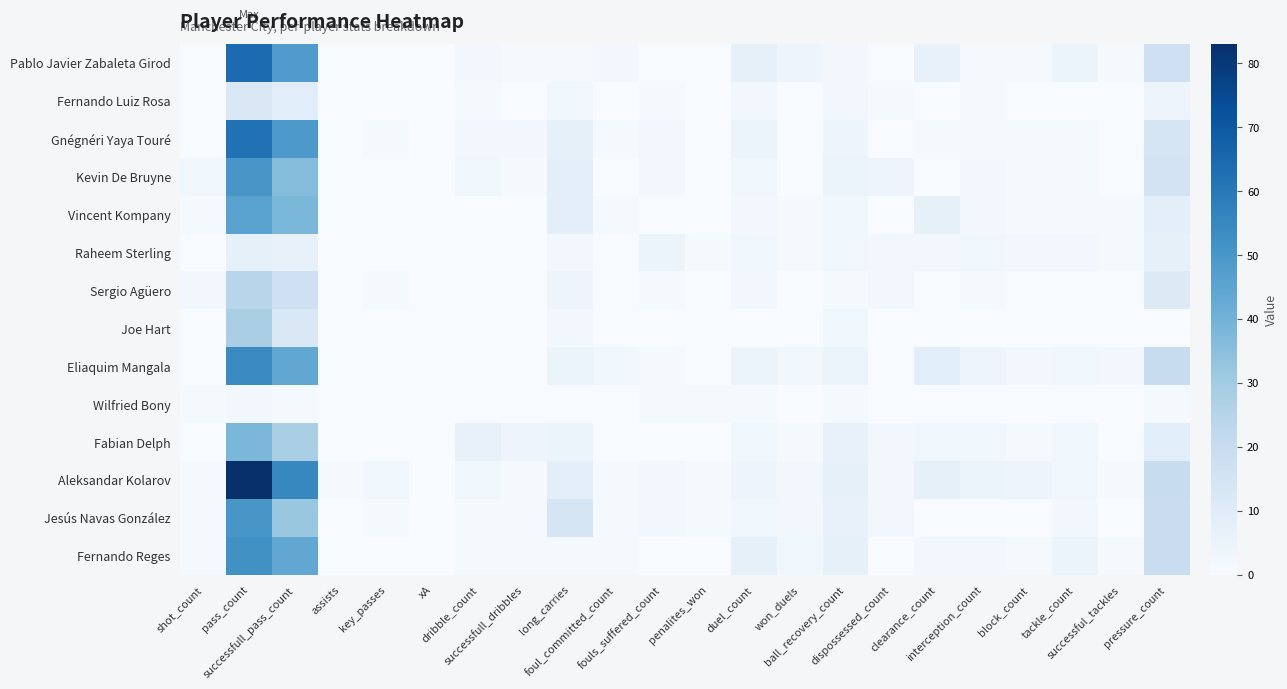

Reading left to right, transcribe all the data shown in this chart.

Pablo Javier Zabaleta Girod: shot_count=0.0	pass_count=64.0	successfull_pass_count=48.0	assists=0.0	key_passes=0.0	xA=0.0	dribble_count=2.0	successfull_dribbles=1.0	long_carries=1.0	foul_committed_count=2.0	fouls_suffered_count=0.0	penalites_won=0.0	duel_count=7.0	won_duels=4.0	ball_recovery_count=2.0	dispossessed_count=0.0	clearance_count=6.0	interception_count=1.0	block_count=1.0	tackle_count=5.0	successful_tackles=1.0	pressure_count=17.0
Fernando Luiz Rosa: shot_count=0.0	pass_count=12.0	successfull_pass_count=9.0	assists=0.0	key_passes=0.0	xA=0.0	dribble_count=1.0	successfull_dribbles=0.0	long_carries=3.0	foul_committed_count=0.0	fouls_suffered_count=1.0	penalites_won=0.0	duel_count=2.0	won_duels=0.0	ball_recovery_count=2.0	dispossessed_count=1.0	clearance_count=0.0	interception_count=1.0	block_count=0.0	tackle_count=0.0	successful_tackles=0.0	pressure_count=4.0
Gnégnéri Yaya Touré: shot_count=0.0	pass_count=62.0	successfull_pass_count=49.0	assists=0.0	key_passes=1.0	xA=0.1	dribble_count=2.0	successfull_dribbles=2.0	long_carries=7.0	foul_committed_count=1.0	fouls_suffered_count=2.0	penalites_won=0.0	duel_count=5.0	won_duels=0.0	ball_recovery_count=4.0	dispossessed_count=0.0	clearance_count=1.0	interception_count=1.0	block_count=1.0	tackle_count=1.0	successful_tackles=0.0	pressure_count=14.0
Kevin De Bruyne: shot_count=3.0	pass_count=50.0	successfull_pass_count=36.0	assists=0.0	key_passes=0.0	xA=0.0	dribble_count=3.0	successfull_dribbles=1.0	long_carries=8.0	foul_committed_count=0.0	fouls_suffered_count=2.0	penalites_won=0.0	duel_count=3.0	won_duels=0.0	ball_recovery_count=5.0	dispossessed_count=4.0	clearance_count=0.0	interception_count=2.0	block_count=1.0	tackle_count=1.0	successful_tackles=0.0	pressure_count=15.0
Vincent Kompany: shot_count=1.0	pass_count=46.0	successfull_pass_count=38.0	assists=0.0	key_passes=0.0	xA=0.0	dribble_count=0.0	successfull_dribbles=0.0	long_carries=8.0	foul_committed_count=1.0	fouls_suffered_count=0.0	penalites_won=0.0	duel_count=2.0	won_duels=1.0	ball_recovery_count=3.0	dispossessed_count=0.0	clearance_count=7.0	interception_count=2.0	block_count=1.0	tackle_count=1.0	successful_tackles=1.0	pressure_count=8.0
Raheem Sterling: shot_count=0.0	pass_count=7.0	successfull_pass_count=6.0	assists=0.0	key_passes=0.0	xA=0.0	dribble_count=0.0	successfull_dribbles=0.0	long_carries=2.0	foul_committed_count=0.0	fouls_suffered_count=5.0	penalites_won=1.0	duel_count=3.0	won_duels=1.0	ball_recovery_count=3.0	dispossessed_count=2.0	clearance_count=2.0	interception_count=3.0	block_count=2.0	tackle_count=2.0	successful_tackles=1.0	pressure_count=7.0
Sergio Agüero: shot_count=2.0	pass_count=24.0	successfull_pass_count=17.0	assists=0.0	key_passes=1.0	xA=0.0	dribble_count=0.0	successfull_dribbles=0.0	long_carries=4.0	foul_committed_count=0.0	fouls_suffered_count=1.0	penalites_won=0.0	duel_count=2.0	won_duels=0.0	ball_recovery_count=1.0	dispossessed_count=2.0	clearance_count=0.0	interception_count=1.0	block_count=0.0	tackle_count=0.0	successful_tackles=0.0	pressure_count=11.0
Joe Hart: shot_count=0.0	pass_count=28.0	successfull_pass_count=12.0	assists=0.0	key_passes=0.0	xA=0.0	dribble_count=0.0	successfull_dribbles=0.0	long_carries=2.0	foul_committed_count=0.0	fouls_suffered_count=0.0	penalites_won=0.0	duel_count=0.0	won_duels=0.0	ball_recovery_count=3.0	dispossessed_count=0.0	clearance_count=0.0	interception_count=0.0	block_count=0.0	tackle_count=0.0	successful_tackles=0.0	pressure_count=0.0
Eliaquim Mangala: shot_count=0.0	pass_count=54.0	successfull_pass_count=44.0	assists=0.0	key_passes=0.0	xA=0.0	dribble_count=0.0	successfull_dribbles=0.0	long_carries=5.0	foul_committed_count=3.0	fouls_suffered_count=1.0	penalites_won=0.0	duel_count=5.0	won_duels=3.0	ball_recovery_count=5.0	dispossessed_count=0.0	clearance_count=9.0	interception_count=4.0	block_count=2.0	tackle_count=3.0	successful_tackles=2.0	pressure_count=20.0
Wilfried Bony: shot_count=1.0	pass_count=2.0	successfull_pass_count=1.0	assists=0.0	key_passes=0.0	xA=0.0	dribble_count=0.0	successfull_dribbles=0.0	long_carries=0.0	foul_committed_count=0.0	fouls_suffered_count=1.0	penalites_won=1.0	duel_count=1.0	won_duels=0.0	ball_recovery_count=1.0	dispossessed_count=0.0	clearance_count=0.0	interception_count=0.0	block_count=0.0	tackle_count=0.0	successful_tackles=0.0	pressure_count=1.0
Fabian Delph: shot_count=0.0	pass_count=38.0	successfull_pass_count=28.0	assists=0.0	key_passes=0.0	xA=0.0	dribble_count=6.0	successfull_dribbles=4.0	long_carries=5.0	foul_committed_count=0.0	fouls_suffered_count=0.0	penalites_won=0.0	duel_count=3.0	won_duels=1.0	ball_recovery_count=6.0	dispossessed_count=2.0	clearance_count=3.0	interception_count=3.0	block_count=1.0	tackle_count=3.0	successful_tackles=0.0	pressure_count=9.0
Aleksandar Kolarov: shot_count=1.0	pass_count=83.0	successfull_pass_count=55.0	assists=1.0	key_passes=3.0	xA=0.2	dribble_count=3.0	successfull_dribbles=1.0	long_carries=8.0	foul_committed_count=1.0	fouls_suffered_count=2.0	penalites_won=1.0	duel_count=4.0	won_duels=2.0	ball_recovery_count=7.0	dispossessed_count=2.0	clearance_count=7.0	interception_count=5.0	block_count=4.0	tackle_count=3.0	successful_tackles=1.0	pressure_count=20.0
Jesús Navas González: shot_count=1.0	pass_count=50.0	successfull_pass_count=32.0	assists=0.0	key_passes=1.0	xA=0.2	dribble_count=1.0	successfull_dribbles=1.0	long_carries=14.0	foul_committed_count=1.0	fouls_suffered_count=2.0	penalites_won=1.0	duel_count=3.0	won_duels=2.0	ball_recovery_count=6.0	dispossessed_count=2.0	clearance_count=0.0	interception_count=0.0	block_count=0.0	tackle_count=2.0	successful_tackles=0.0	pressure_count=19.0
Fernando Reges: shot_count=1.0	pass_count=52.0	successfull_pass_count=44.0	assists=0.0	key_passes=0.0	xA=0.0	dribble_count=1.0	successfull_dribbles=1.0	long_carries=1.0	foul_committed_count=1.0	fouls_suffered_count=0.0	penalites_won=0.0	duel_count=7.0	won_duels=3.0	ball_recovery_count=7.0	dispossessed_count=0.0	clearance_count=2.0	interception_count=2.0	block_count=1.0	tackle_count=5.0	successful_tackles=1.0	pressure_count=19.0